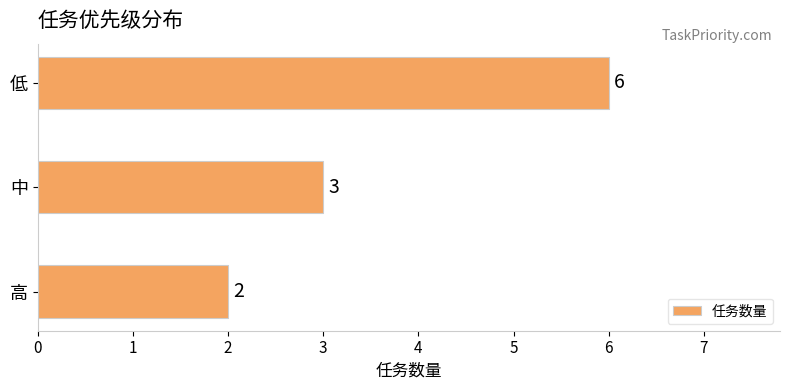

At which label is the value closest to 4?

中